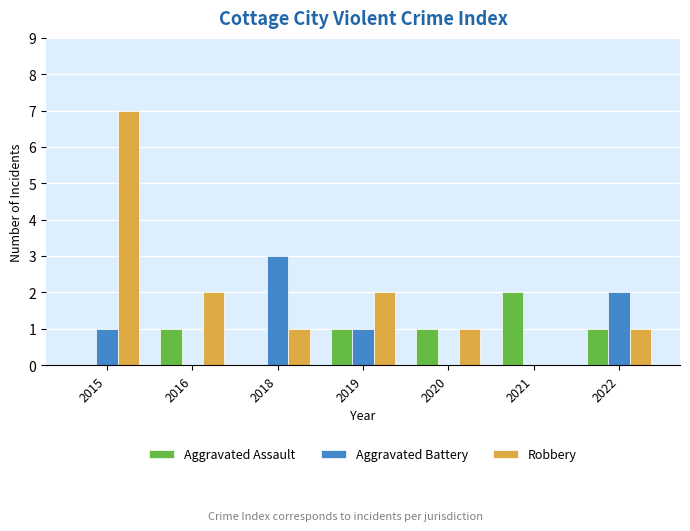

What is the sum of all Robbery values?

14